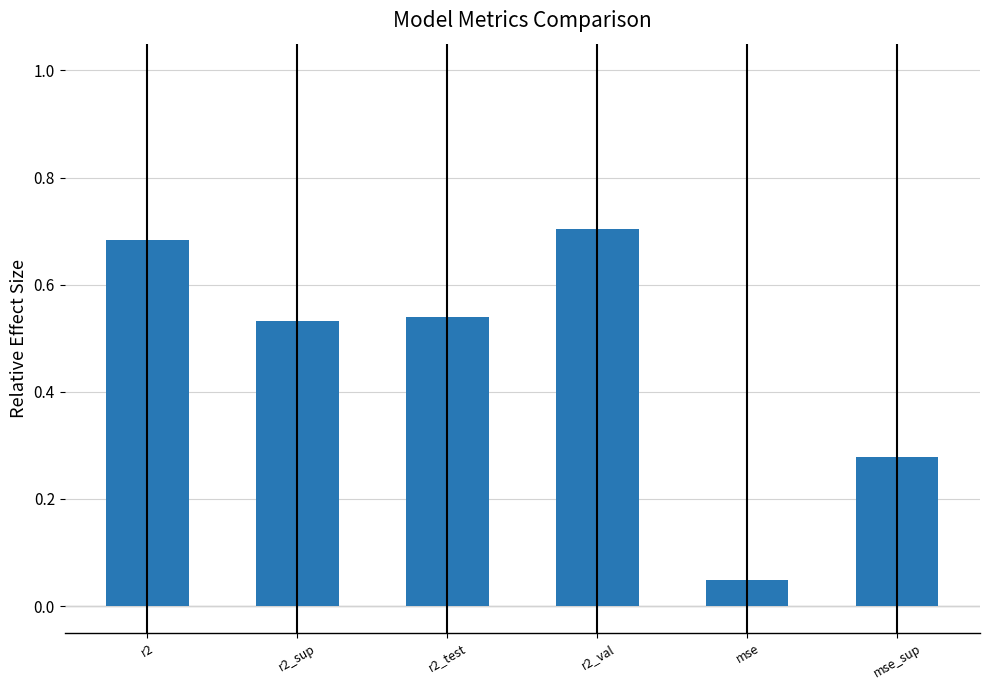

At which label is the value closest to 0?

mse